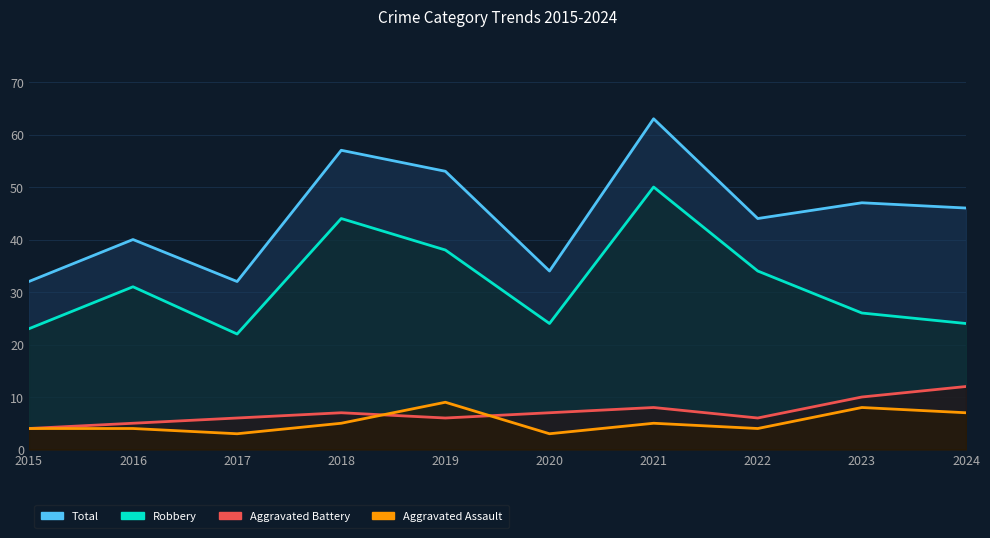

Where is the first local maximum for Robbery?

2016